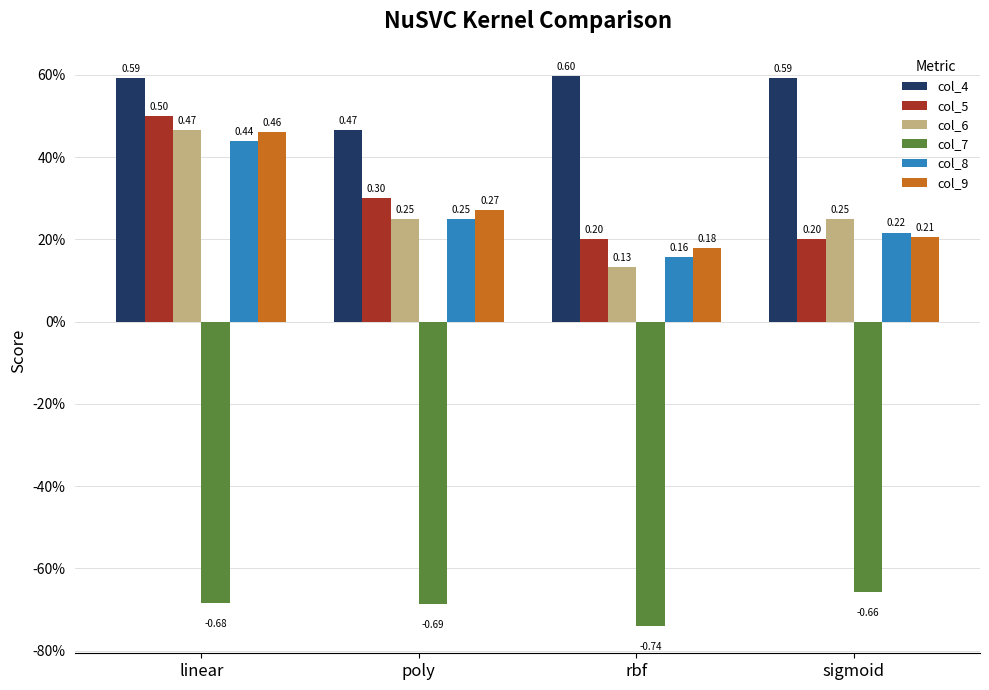

Rank the series at poly from highest to lowest value.

col_4, col_5, col_9, col_6, col_8, col_7